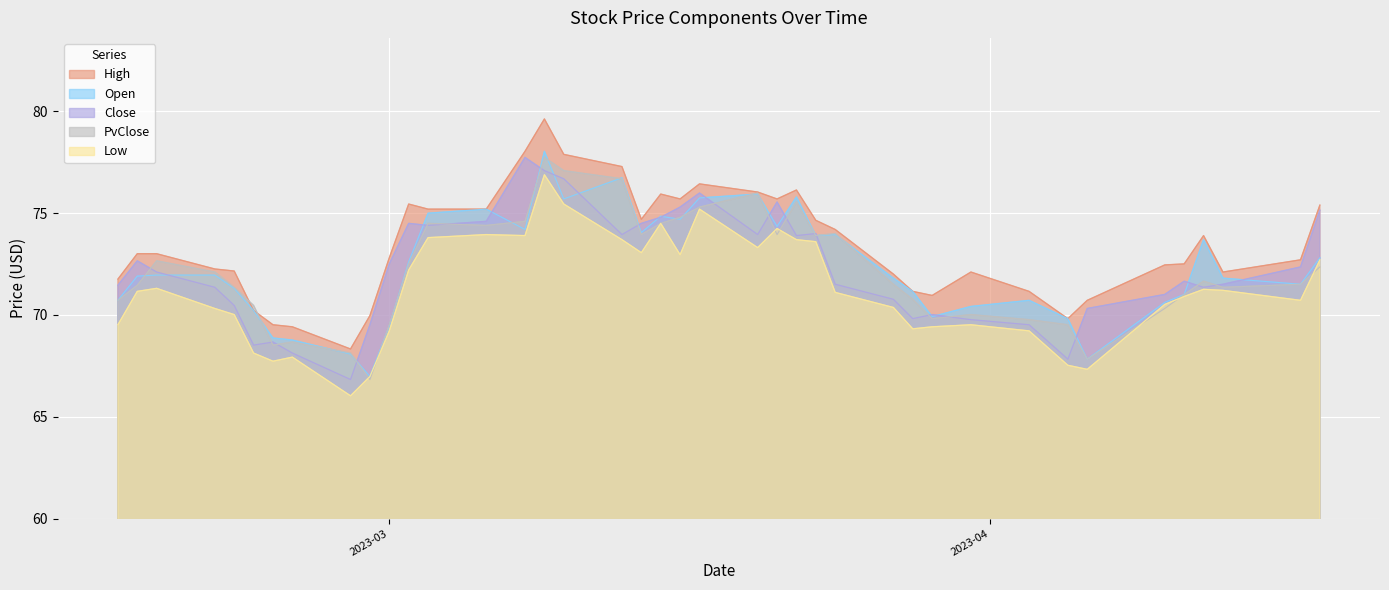

Reading right to left, list all the values displayed in this chart.

High: 75.4	72.7	72.1	73.9	72.5	72.5	70.7	69.8	71.2	72.1	71.0	71.2	72.0	74.2	74.7	76.1	75.7	76.0	76.4	75.7	75.9	74.7	77.3	77.9	79.6	78.0	75.2	75.2	75.5	72.8	70.0	68.3	69.4	69.5	70.2	72.2	72.3	73.0	73.0	71.8
Open: 72.8	71.5	71.8	73.7	71.0	70.6	67.8	69.8	70.7	70.4	69.9	71.2	71.8	74.0	73.9	75.8	74.3	75.9	75.8	74.7	74.8	74.0	76.7	75.7	78.0	74.2	75.2	75.0	72.6	69.5	67.0	68.1	68.8	68.9	70.2	71.3	72.0	72.0	71.9	70.7
Close: 75.2	72.4	71.5	71.4	71.7	71.0	70.3	67.8	69.5	69.8	70.0	69.8	70.8	71.5	74.0	73.9	75.5	74.0	76.0	75.3	74.8	74.5	74.0	76.7	77.1	77.7	74.6	74.4	74.5	72.5	69.5	66.8	68.1	68.7	68.5	70.5	71.4	72.1	72.7	71.5
PvClose: 72.4	71.5	71.4	71.7	71.0	70.3	67.8	69.5	69.8	70.0	69.8	70.8	71.5	74.0	73.9	75.5	74.0	76.0	75.3	74.8	74.5	74.0	76.7	77.1	77.7	74.6	74.4	74.5	72.5	69.5	66.8	68.1	68.7	68.5	70.5	71.4	72.1	72.7	71.5	70.7
Low: 72.7	70.7	71.2	71.3	70.9	70.5	67.3	67.5	69.2	69.5	69.4	69.3	70.4	71.1	73.6	73.7	74.2	73.3	75.2	73.0	74.5	73.1	73.7	75.5	76.9	73.9	74.0	73.8	72.2	69.2	67.0	66.0	67.9	67.7	68.1	70.0	70.3	71.3	71.2	69.5